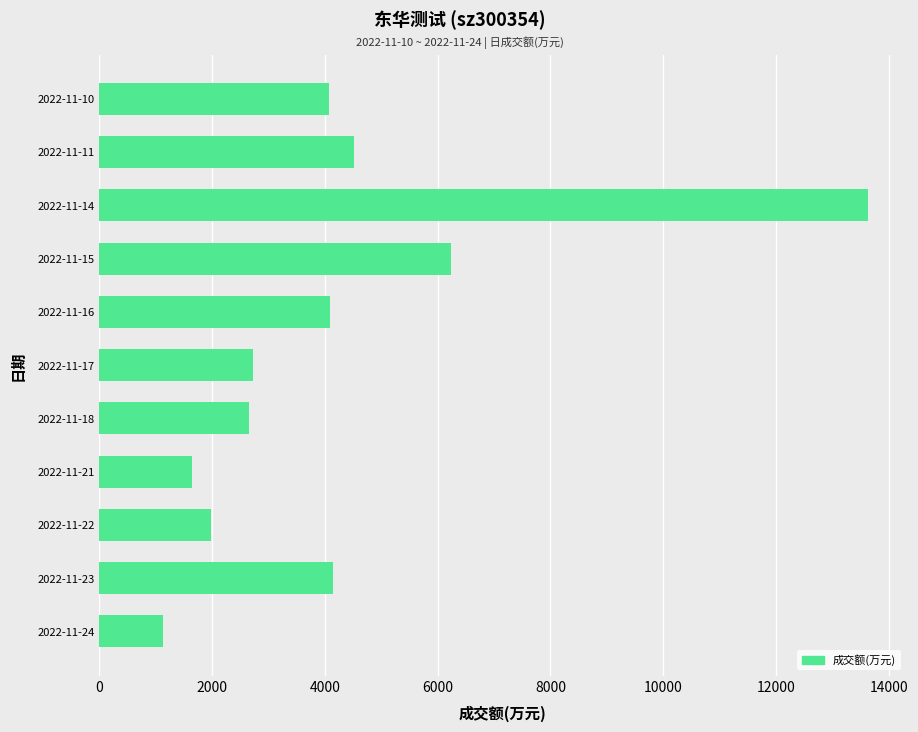

At which category does the chart reach its minimum across all series?

2022-11-24